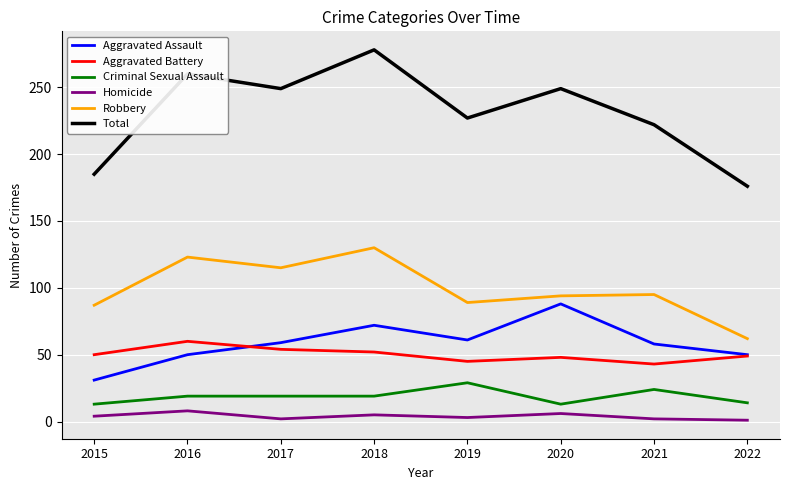

What is the maximum value shown in the chart?

278